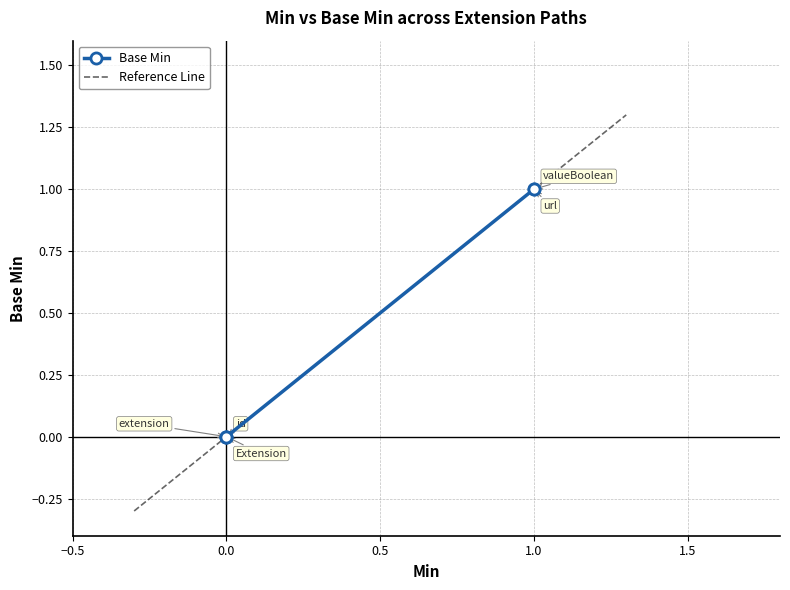

Which category has the highest value across all series?

Extension.url